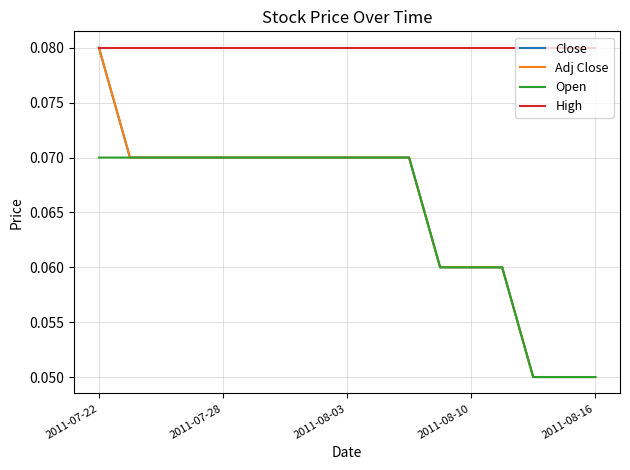

Is this an area chart (filled region under the line)?

No